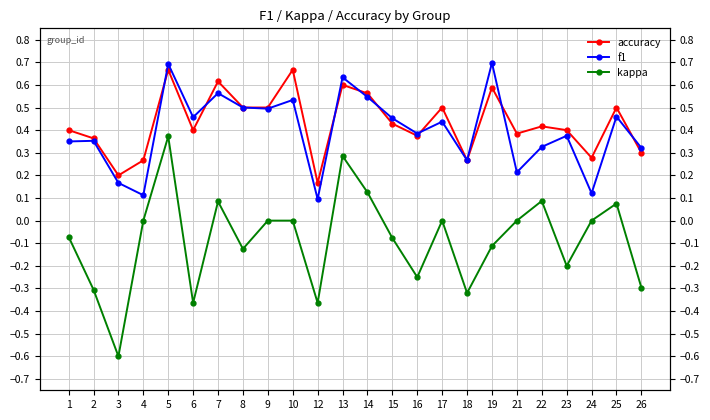

True or false: kappa and f1 cross at least once.

False